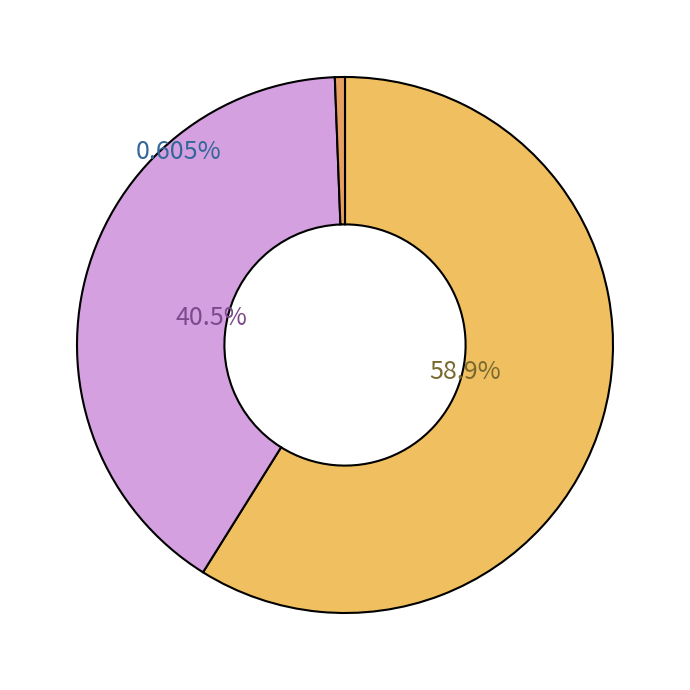

What portion of the pie excludes Robbery?

59.5%